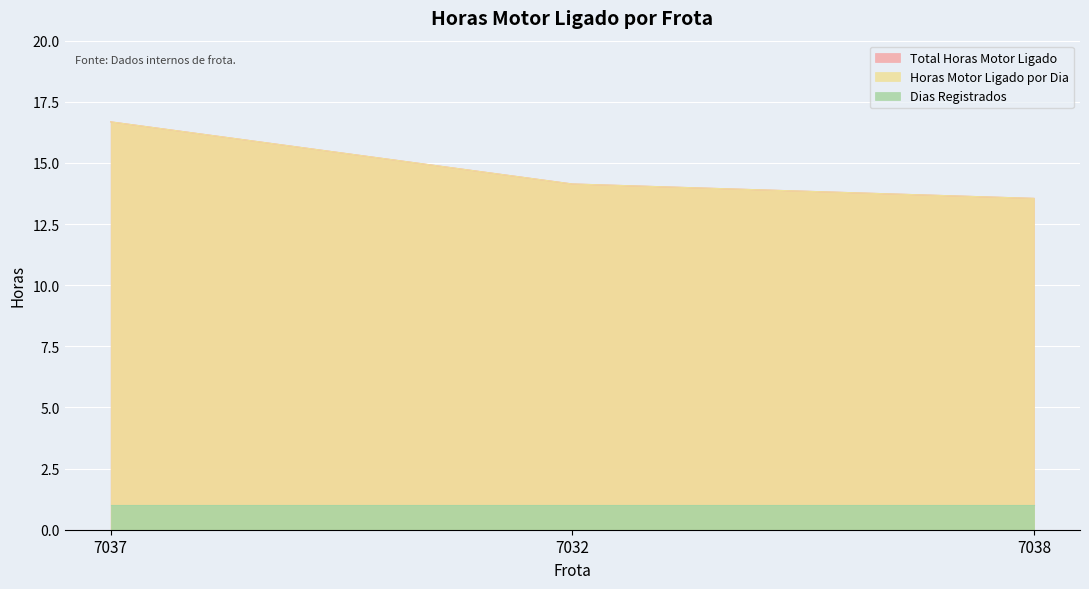

Does the chart display data point markers on the line(s)?

No